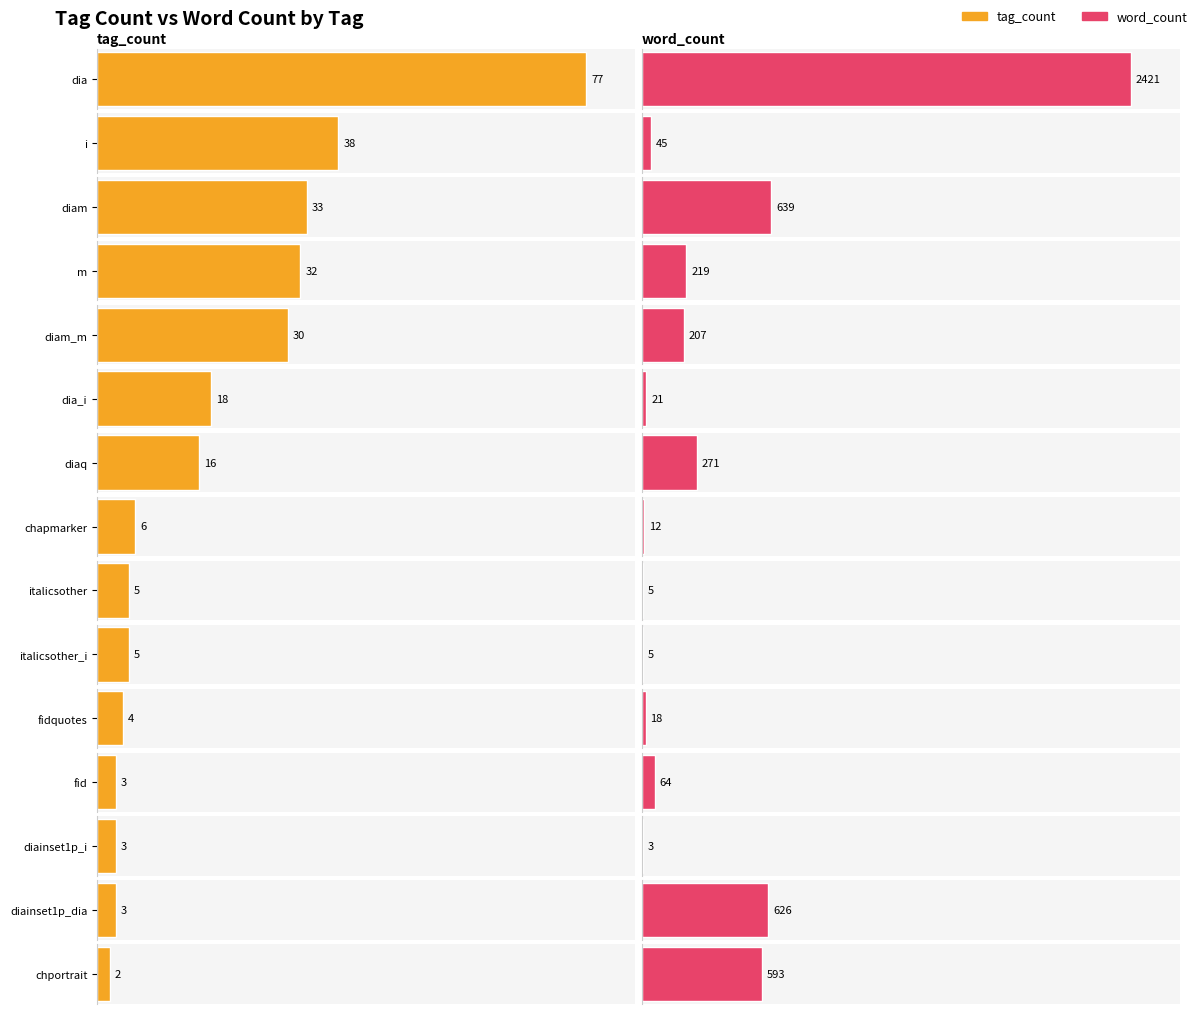

True or false: tag_count has a value of 16 at m.

False